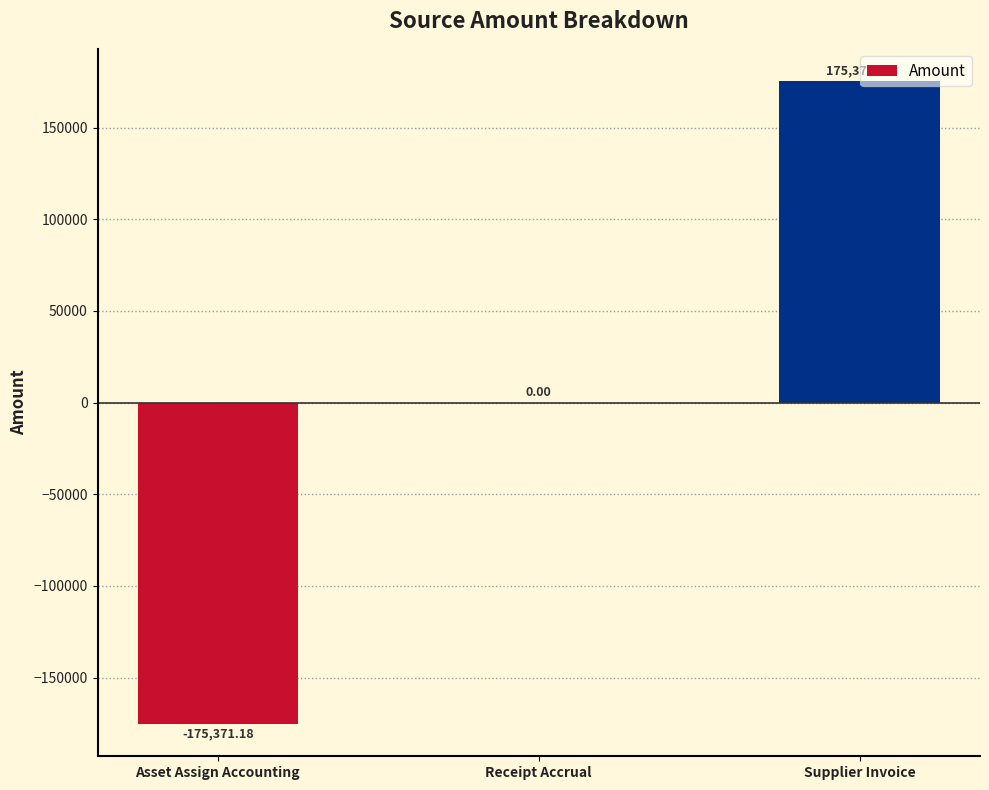

Which has a higher value, Supplier Invoice or Asset Assign Accounting?

Supplier Invoice